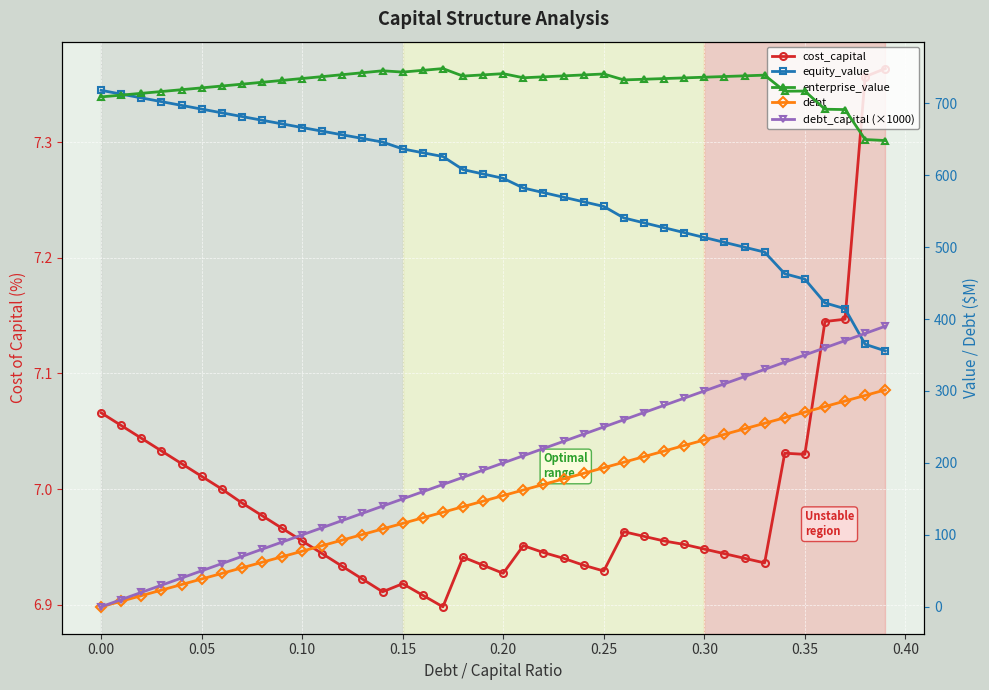

Reading left to right, what are all the values shown in this chart?

cost_capital: 7.1	7.1	7.0	7.0	7.0	7.0	7.0	7.0	7.0	7.0	7.0	6.9	6.9	6.9	6.9	6.9	6.9	6.9	6.9	6.9	6.9	7.0	6.9	6.9	6.9	6.9	7.0	7.0	7.0	7.0	6.9	6.9	6.9	6.9	7.0	7.0	7.1	7.1	7.4	7.4
equity_value: 717.9	712.7	707.5	702.2	697.0	691.8	686.7	681.5	676.4	671.3	666.2	661.1	656.1	651.0	646.0	636.5	631.2	625.9	607.7	601.7	595.6	582.2	575.8	569.4	563.0	556.5	540.5	533.8	527.0	520.2	513.4	506.6	499.8	493.1	463.0	455.5	422.5	414.3	364.9	355.8
enterprise_value: 708.8	711.3	713.8	716.3	718.8	721.3	723.9	726.5	729.1	731.7	734.4	737.0	739.7	742.4	745.1	743.3	745.7	748.2	737.7	739.4	741.1	735.4	736.7	738.0	739.3	740.7	732.4	733.3	734.3	735.2	736.2	737.1	738.1	739.0	716.7	716.9	691.6	691.2	649.5	648.1
debt: 0.0	7.7	15.5	23.2	30.9	38.7	46.4	54.1	61.9	69.6	77.3	85.0	92.8	100.5	108.2	116.0	123.7	131.4	139.2	146.9	154.6	162.4	170.1	177.8	185.6	193.3	201.0	208.7	216.5	224.2	231.9	239.7	247.4	255.1	262.9	270.6	278.3	286.1	293.8	301.5
debt_capital (×1000): 0.0	10.0	20.0	30.0	40.0	50.0	60.0	70.0	80.0	90.0	100.0	110.0	120.0	130.0	140.0	150.0	160.0	170.0	180.0	190.0	200.0	210.0	220.0	230.0	240.0	250.0	260.0	270.0	280.0	290.0	300.0	310.0	320.0	330.0	340.0	350.0	360.0	370.0	380.0	390.0